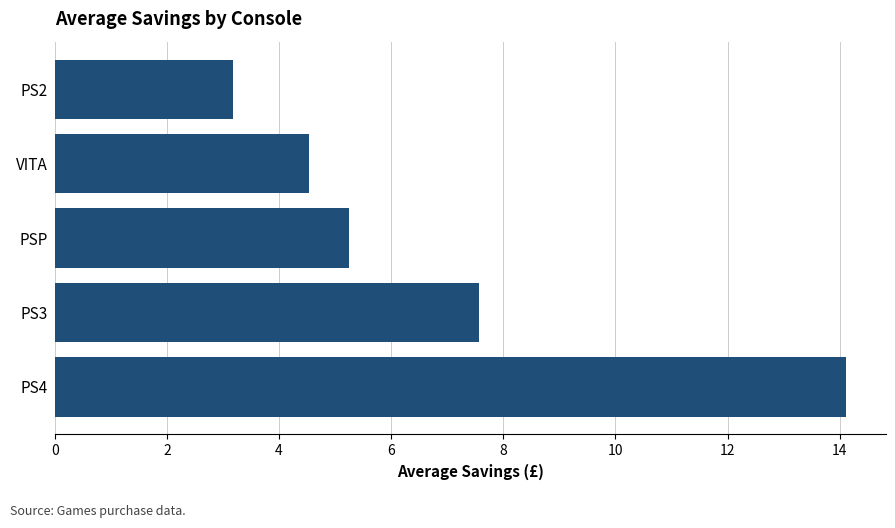

Which category has the lowest value across all series?

PS2